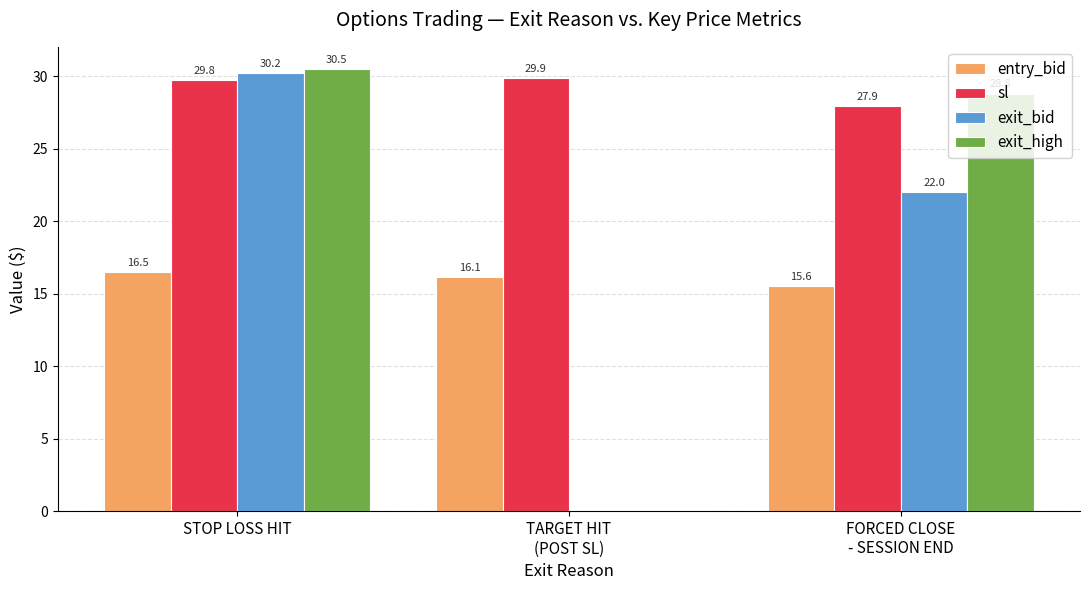

The exit_bid series shows 30.2 at STOP LOSS HIT. True or false?

True